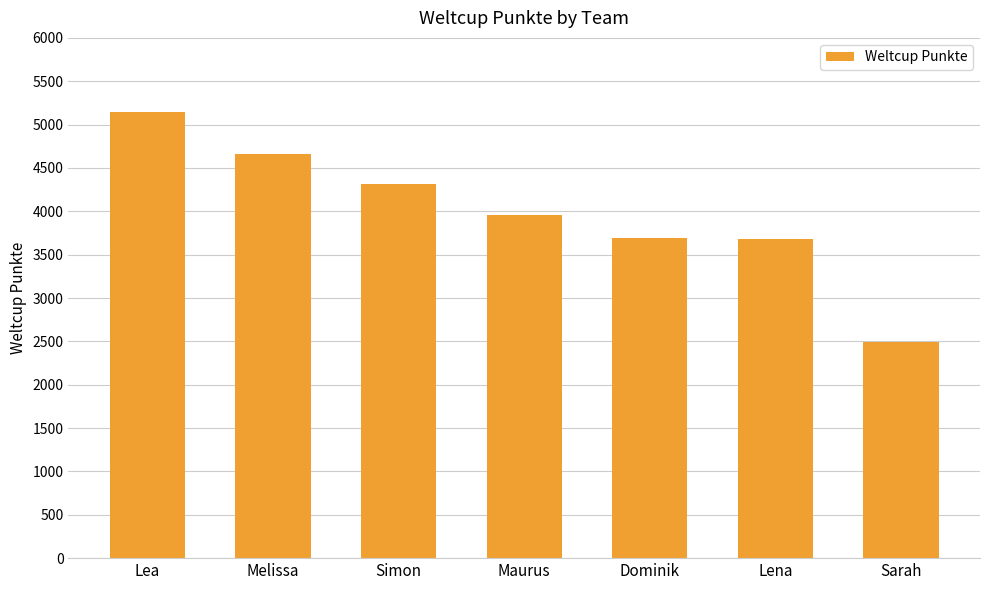

What is the maximum value shown in the chart?

5143